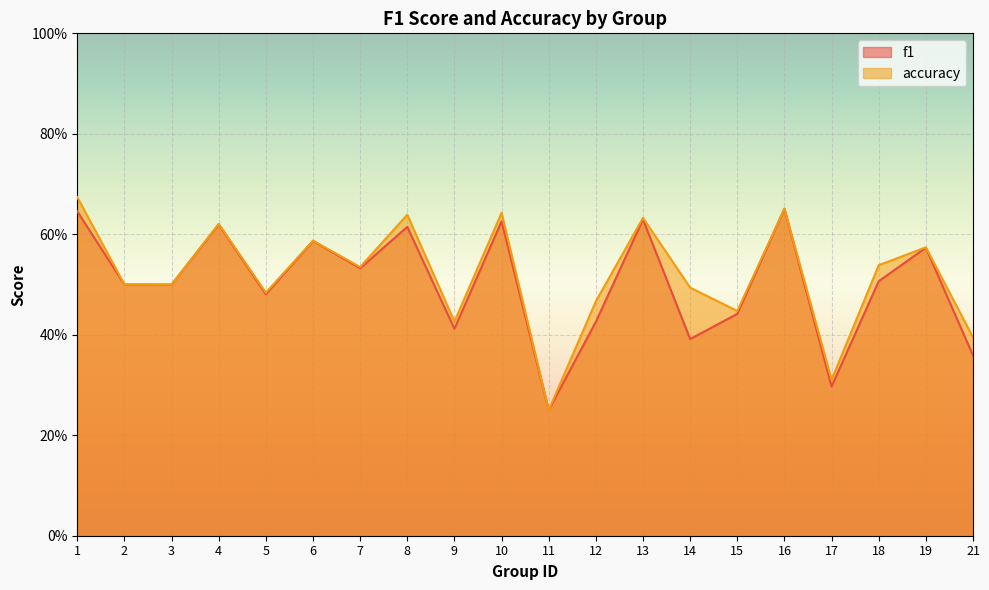

Reading right to left, transcribe all the data shown in this chart.

f1: 0.4	0.6	0.5	0.3	0.7	0.4	0.4	0.6	0.4	0.2	0.6	0.4	0.6	0.5	0.6	0.5	0.6	0.5	0.5	0.6
accuracy: 0.4	0.6	0.5	0.3	0.7	0.4	0.5	0.6	0.5	0.2	0.6	0.4	0.6	0.5	0.6	0.5	0.6	0.5	0.5	0.7